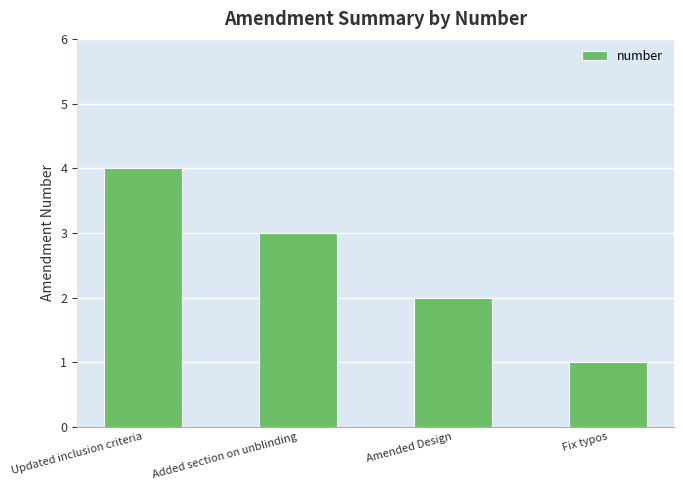

What is the label of the 1st bar from the right?

Fix typos